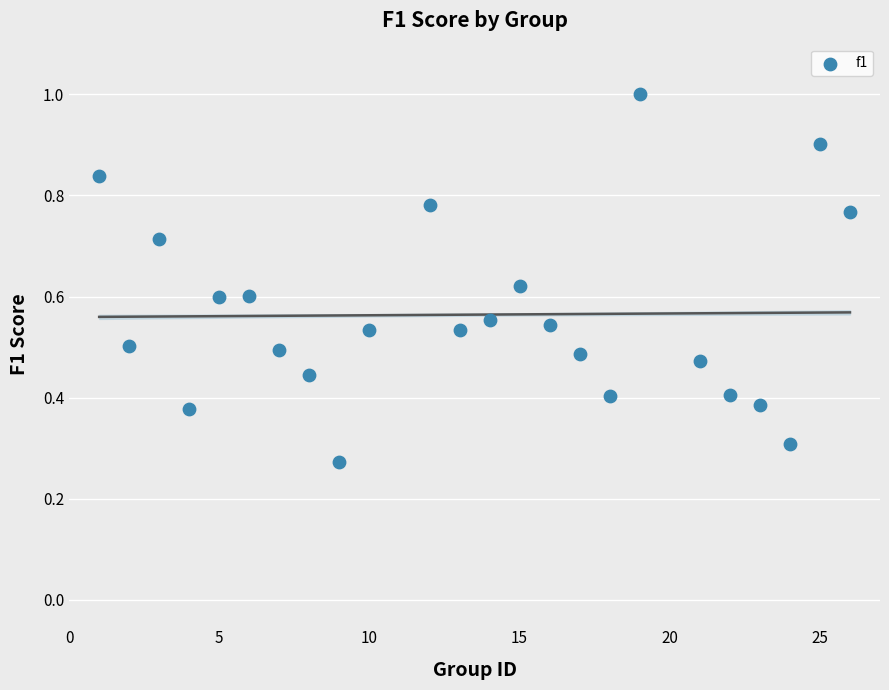

What is the range of X values (max minus min)?

25.0